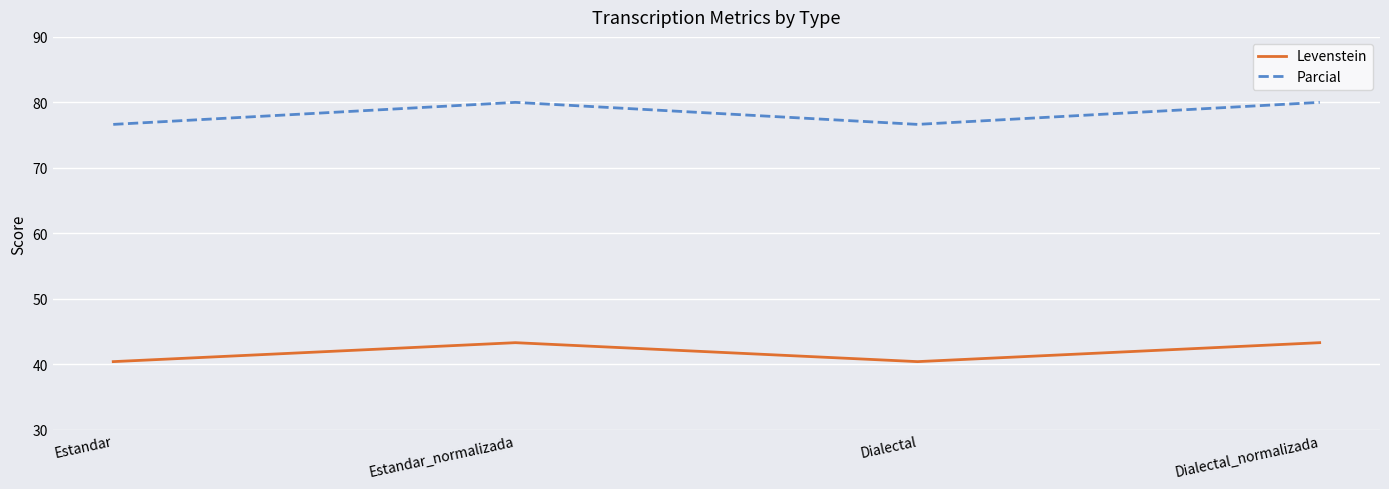

How many lines are shown in the chart?

2